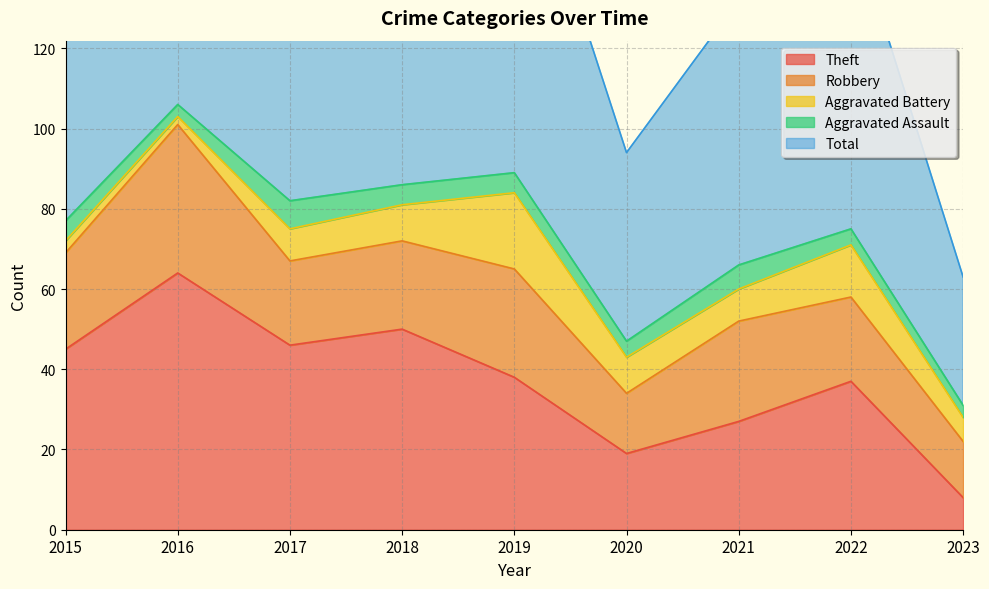

How many lines are shown in the chart?

5